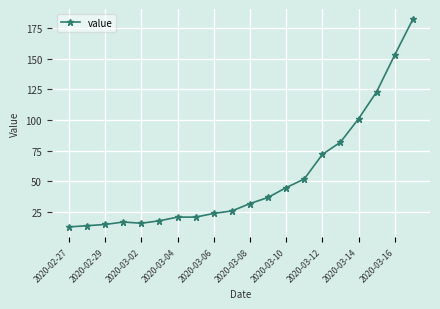

How many data points does each series have?

20